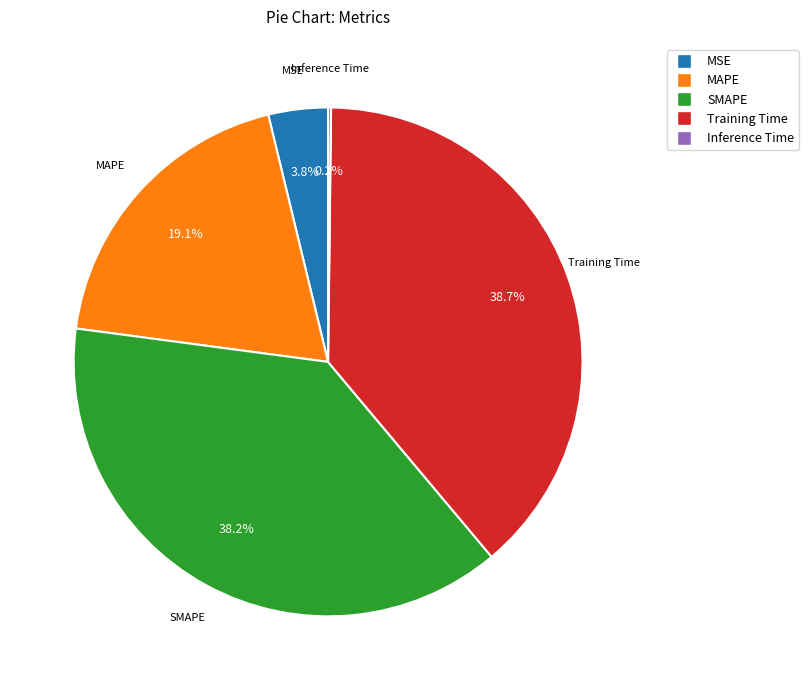

Is there any slice that represents more than half of the pie?

No